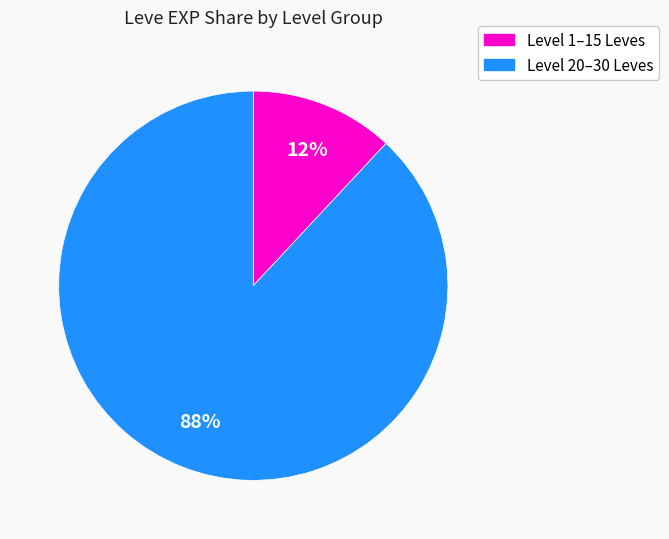

How many slices are in this pie chart?

2